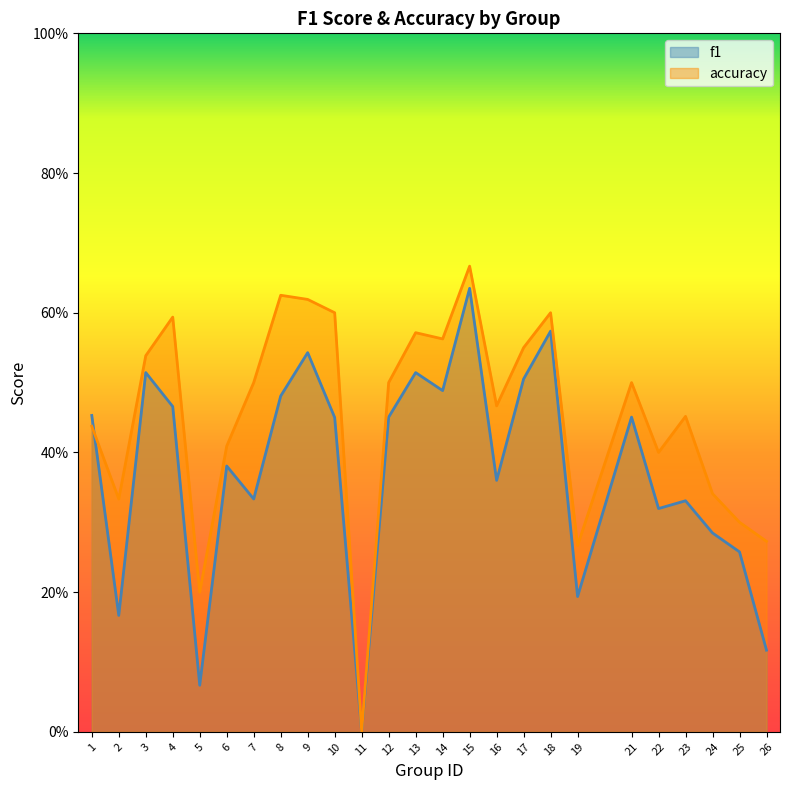

Is the value of accuracy at 21 greater than the value of f1 at 3?

No